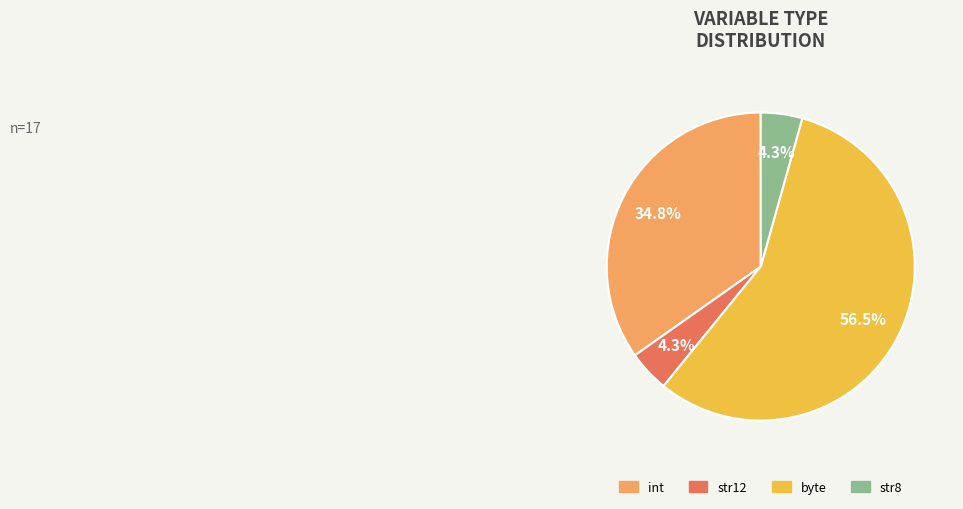

Approximately how many times larger is the value at int compared to byte?

0.6